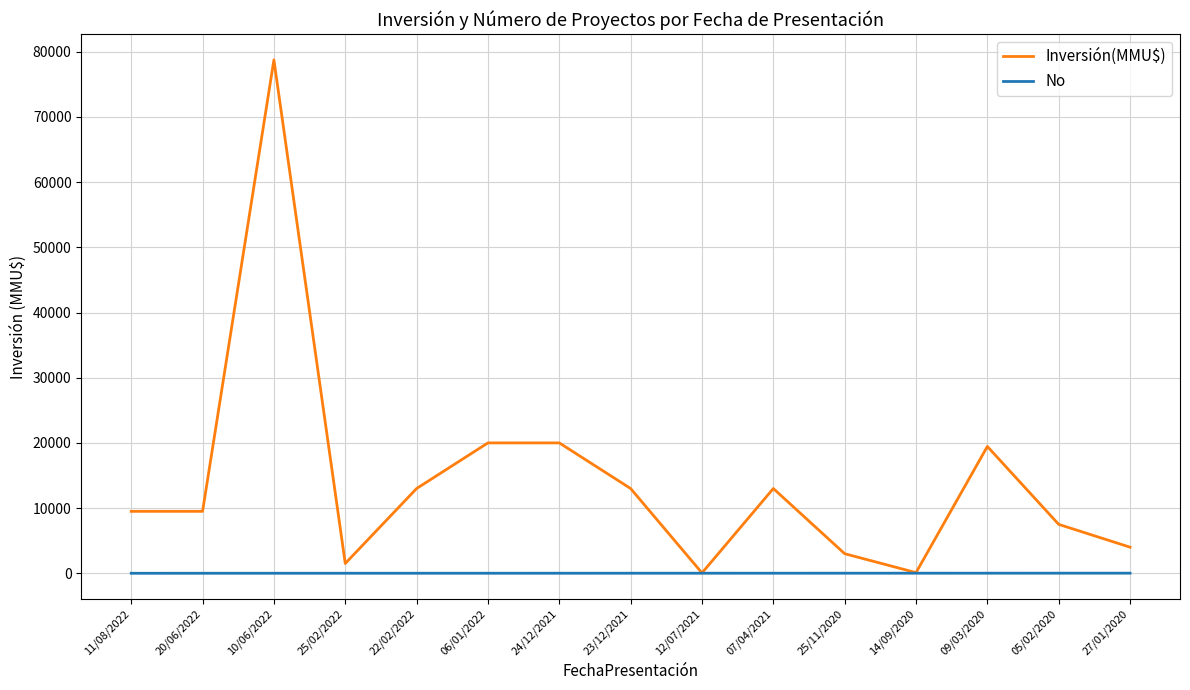

Which series has the widest spread of values?

Inversión(MMU$)